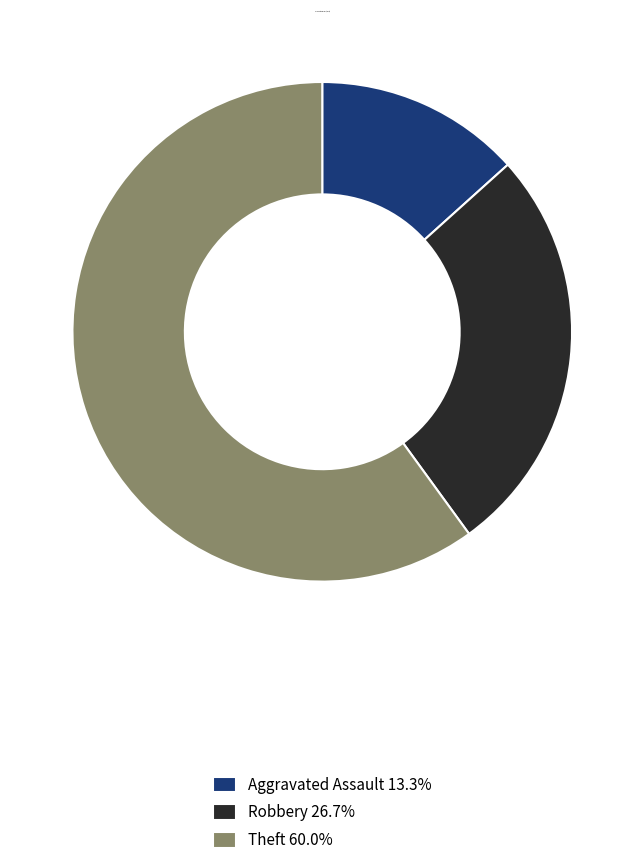

Do Aggravated Assault 13.3% and Robbery 26.7% together represent more than half of the pie?

No